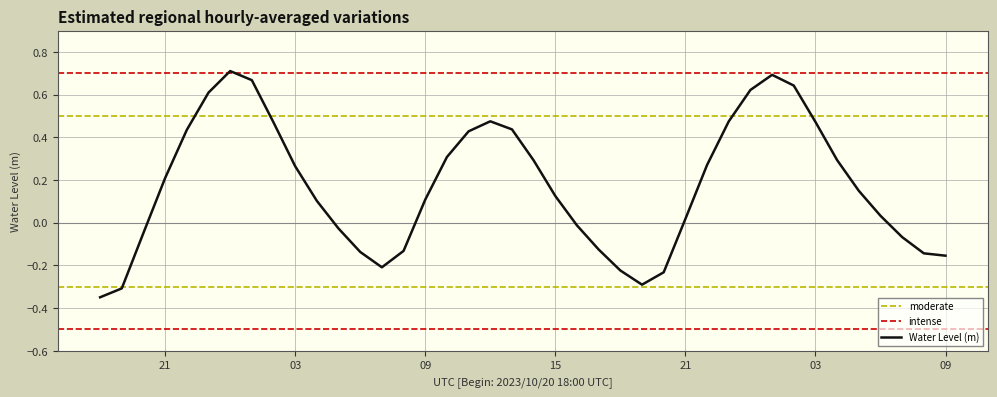

List the labels in order of value, largest first.

2023-10-21 00:00:00, 2023-10-22 01:00:00, 2023-10-21 01:00:00, 2023-10-22 02:00:00, 2023-10-22 00:00:00, 2023-10-20 23:00:00, 2023-10-21 12:00:00, 2023-10-21 23:00:00, 2023-10-22 03:00:00, 2023-10-21 02:00:00, 2023-10-21 13:00:00, 2023-10-20 22:00:00, 2023-10-21 11:00:00, 2023-10-21 10:00:00, 2023-10-22 04:00:00, 2023-10-21 14:00:00, 2023-10-21 22:00:00, 2023-10-21 03:00:00, 2023-10-20 21:00:00, 2023-10-22 05:00:00, 2023-10-21 15:00:00, 2023-10-21 09:00:00, 2023-10-21 04:00:00, 2023-10-22 06:00:00, 2023-10-21 21:00:00, 2023-10-21 16:00:00, 2023-10-21 05:00:00, 2023-10-20 20:00:00, 2023-10-22 07:00:00, 2023-10-21 17:00:00, 2023-10-21 08:00:00, 2023-10-21 06:00:00, 2023-10-22 08:00:00, 2023-10-22 09:00:00, 2023-10-21 07:00:00, 2023-10-21 18:00:00, 2023-10-21 20:00:00, 2023-10-21 19:00:00, 2023-10-20 19:00:00, 2023-10-20 18:00:00